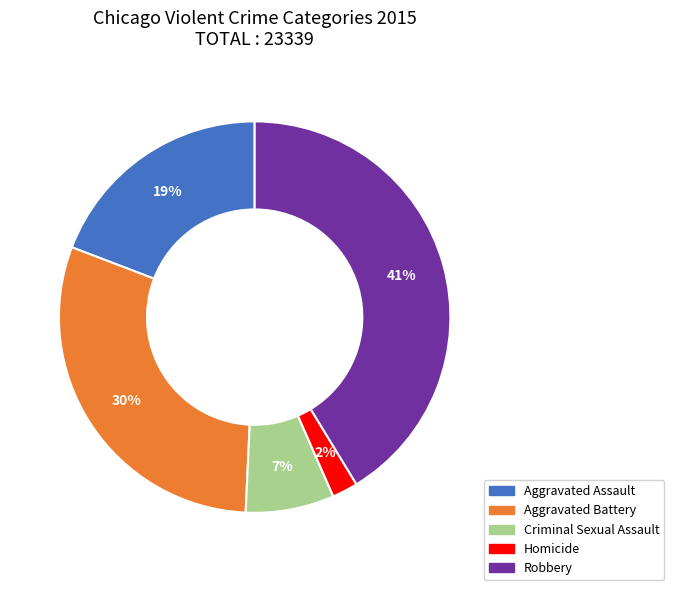

Does Aggravated Battery account for over 50% of the chart?

No